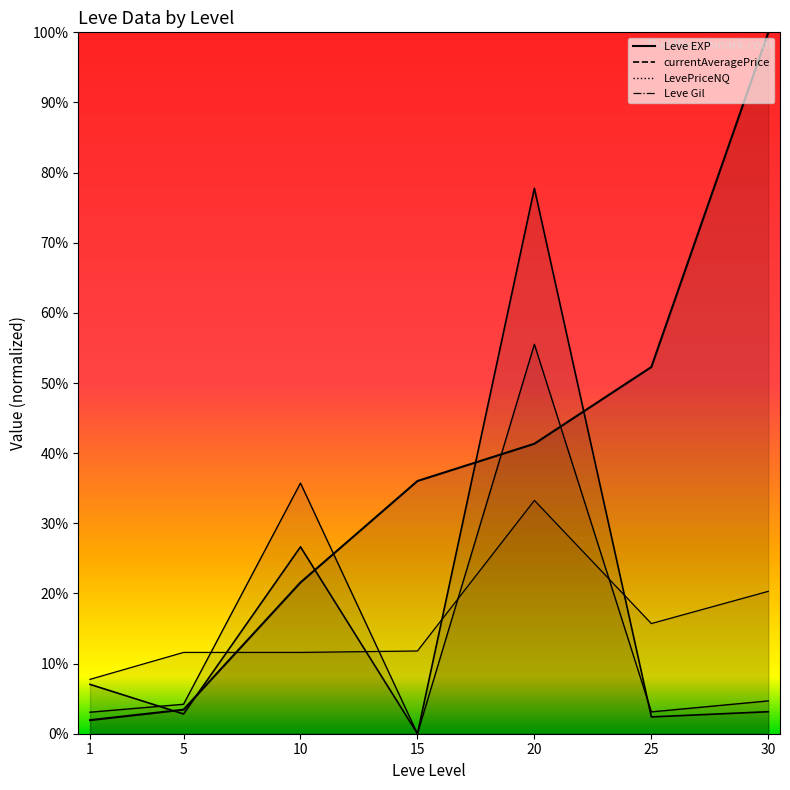

At how many categories does at least one series exceed 15315?

5